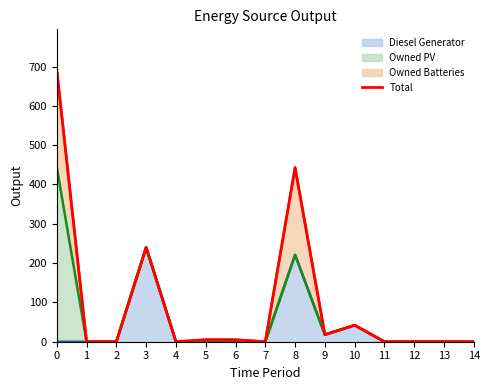

Where is the data nearest to the value 345?

8